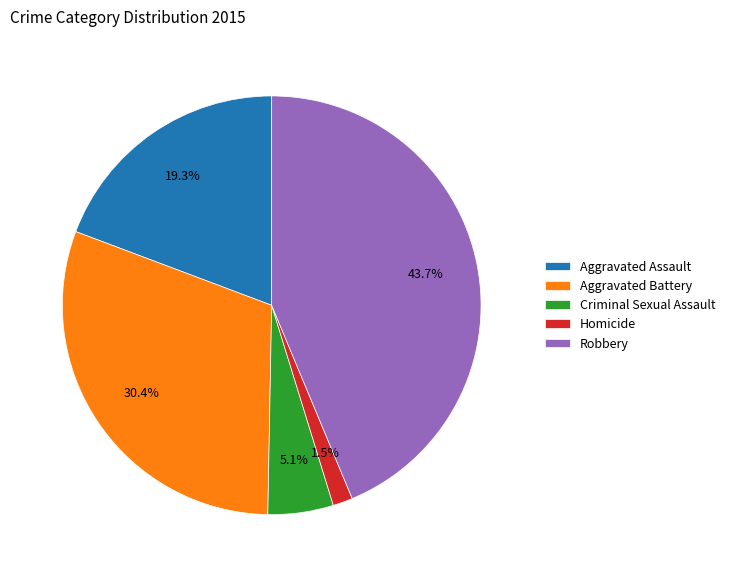

Rank the categories by value from lowest to highest.

Homicide, Criminal Sexual Assault, Aggravated Assault, Aggravated Battery, Robbery